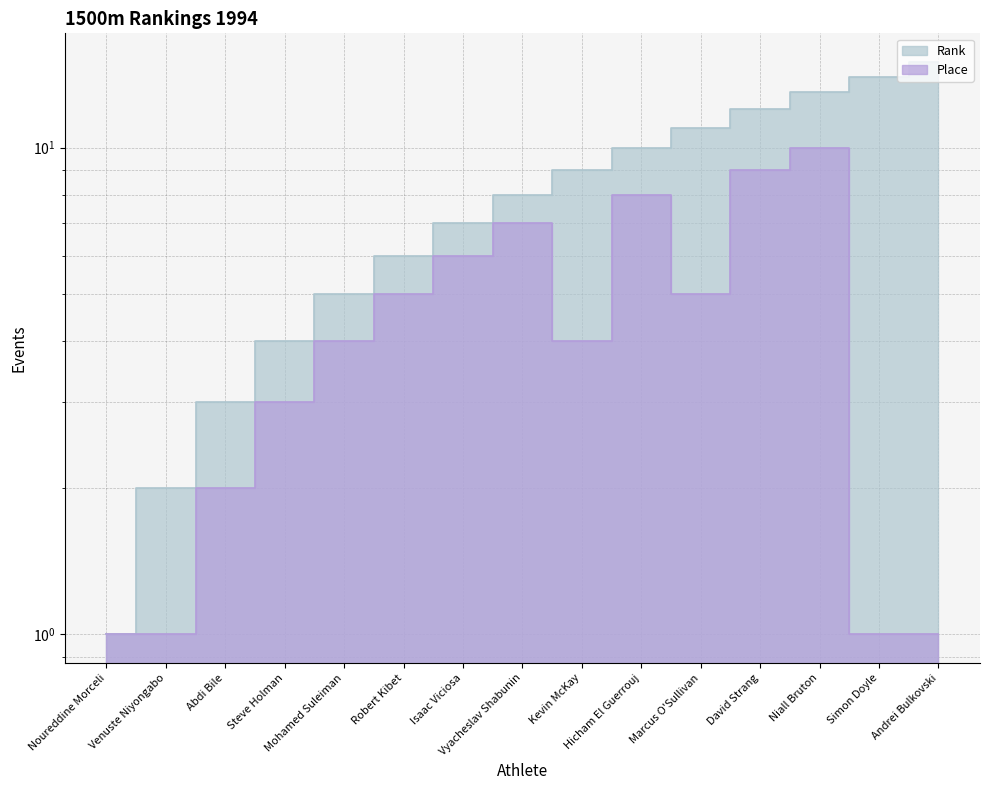

Is the value of Place at Noureddine Morceli greater than the value of Rank at Abdi Bile?

No